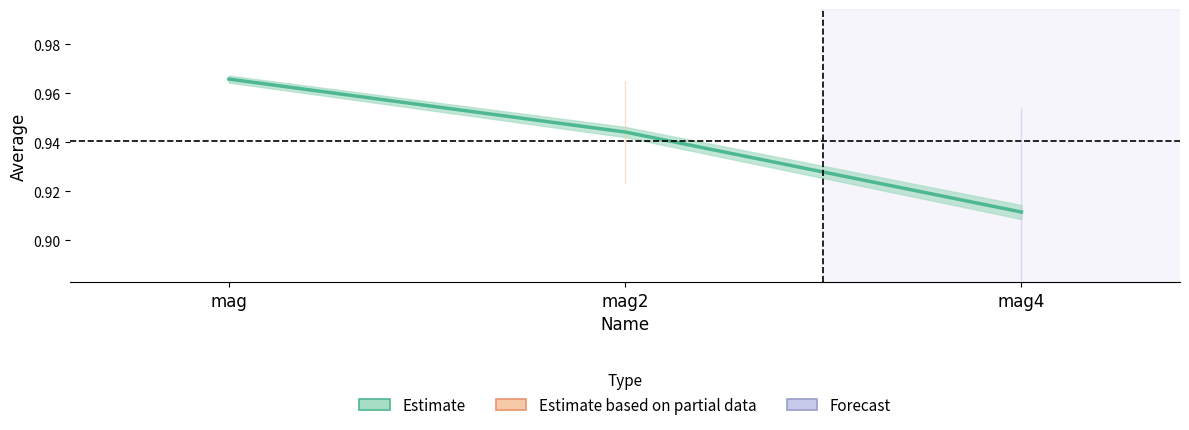

What value does the data have at mag?

1.0